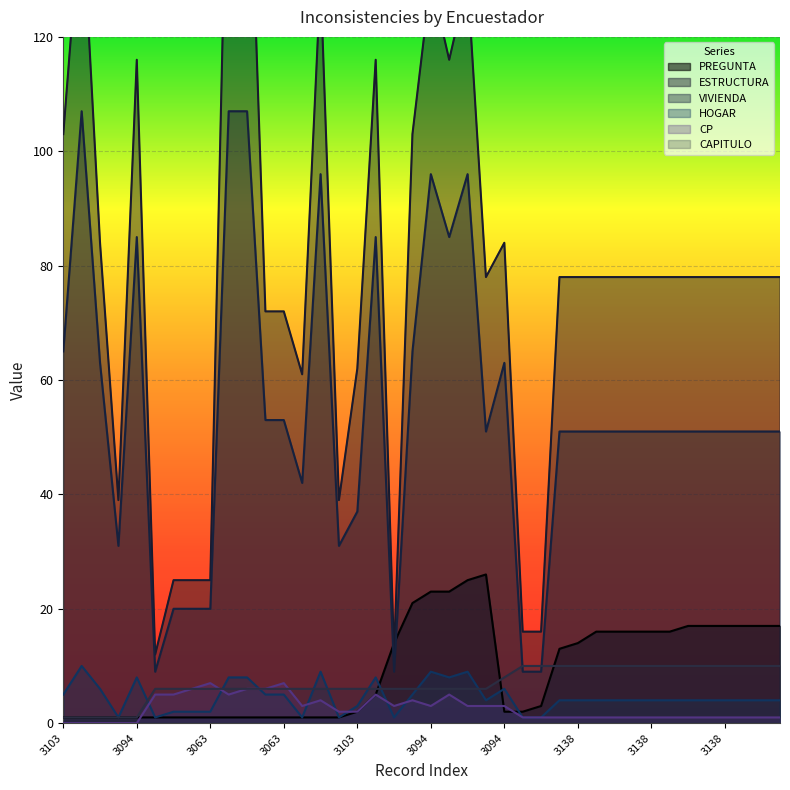

At how many categories does at least one series exceed 89?

11